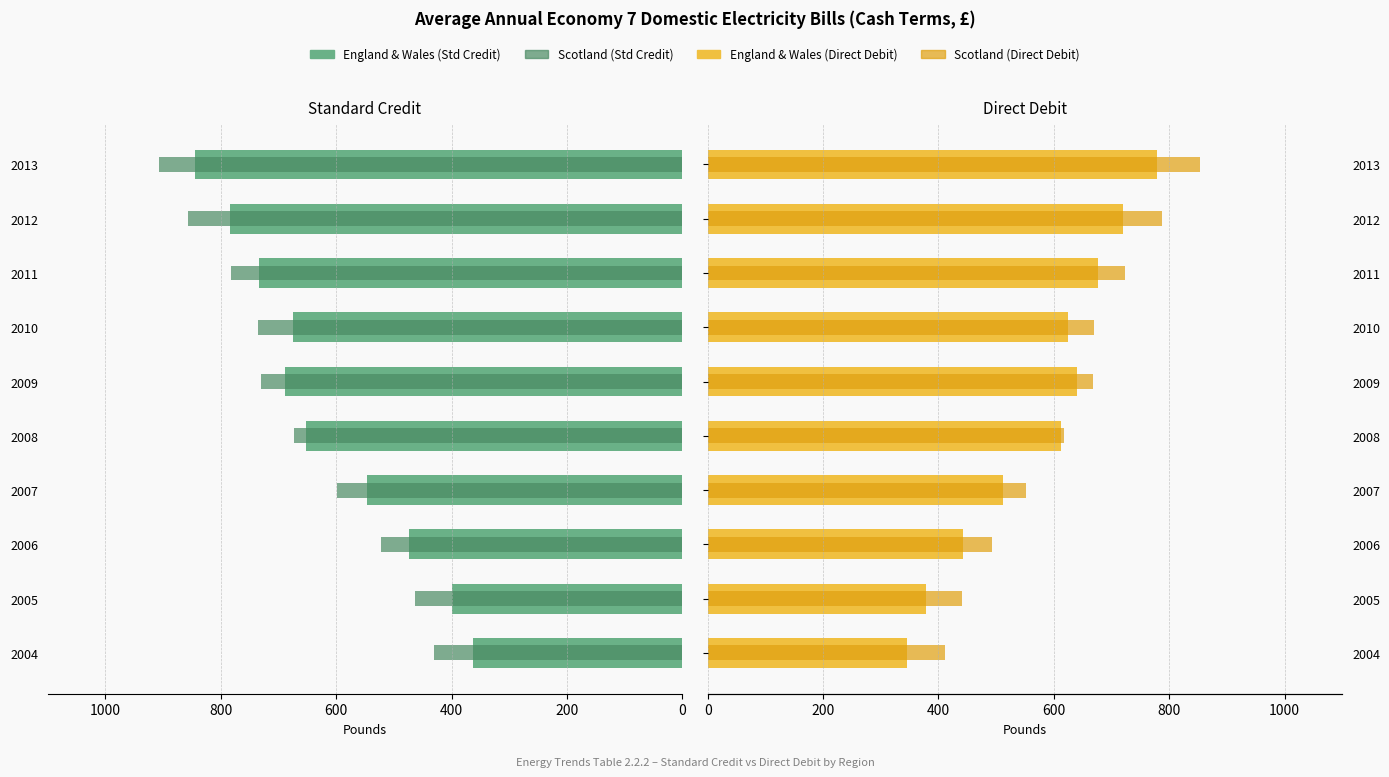

Which series changed the most between 2007 and 2011?

Std Credit E&W